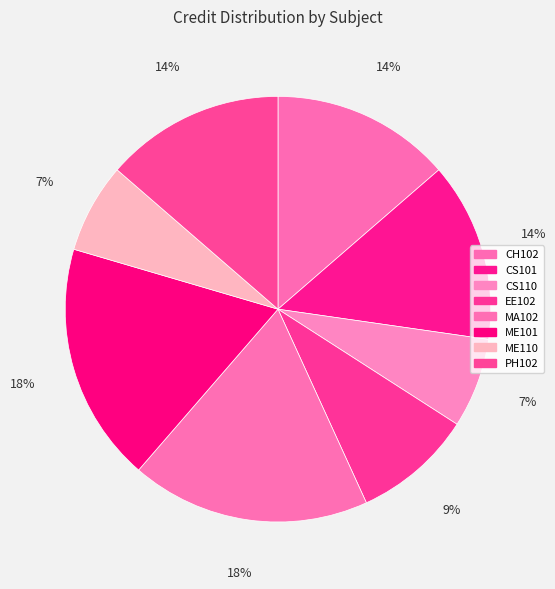

Rank the categories by value from lowest to highest.

CS110, ME110, EE102, CH102, CS101, PH102, MA102, ME101